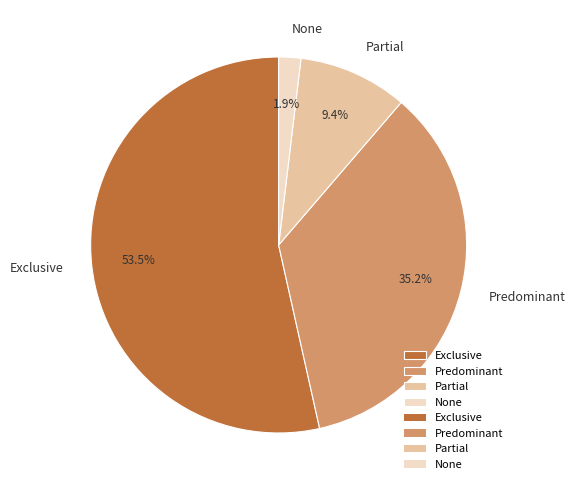

How many segments does this pie chart have?

4